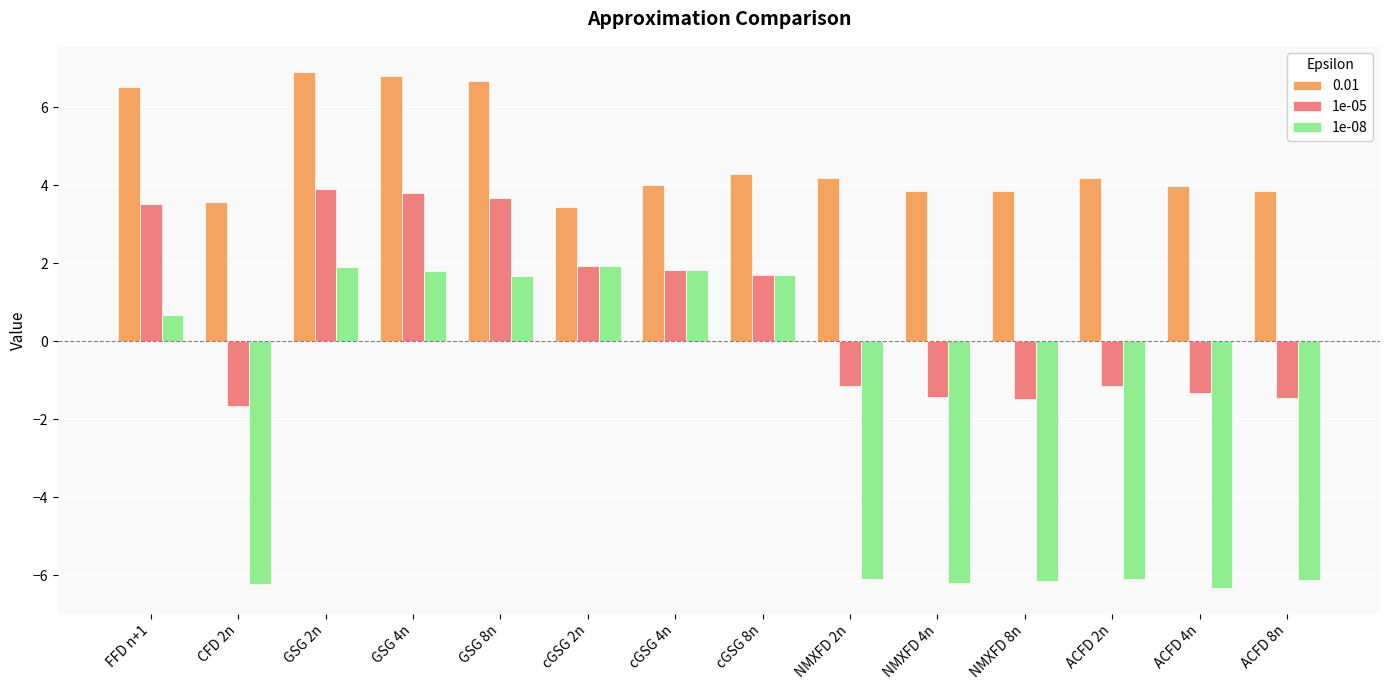

Which series has the largest total across all categories?

0.01